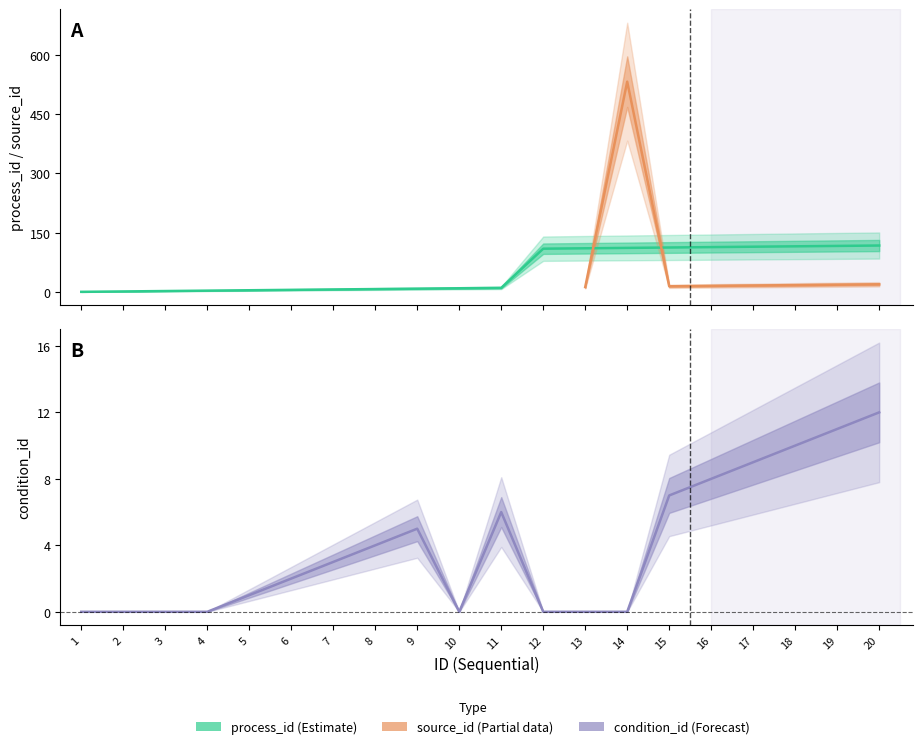

How many values in the condition_id series are below 3?

10